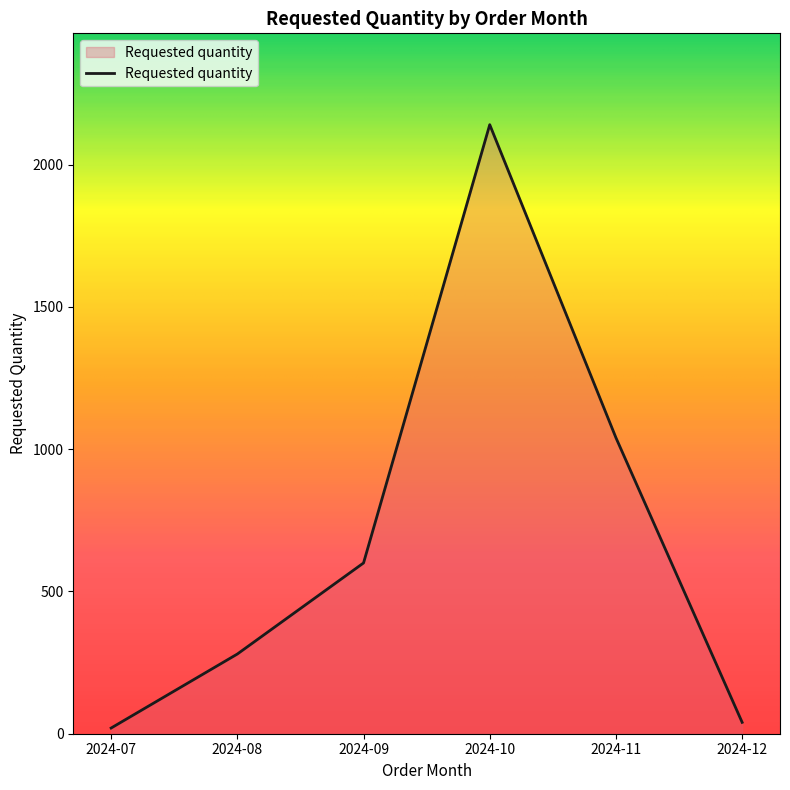

How many distinct data groups are displayed?

1